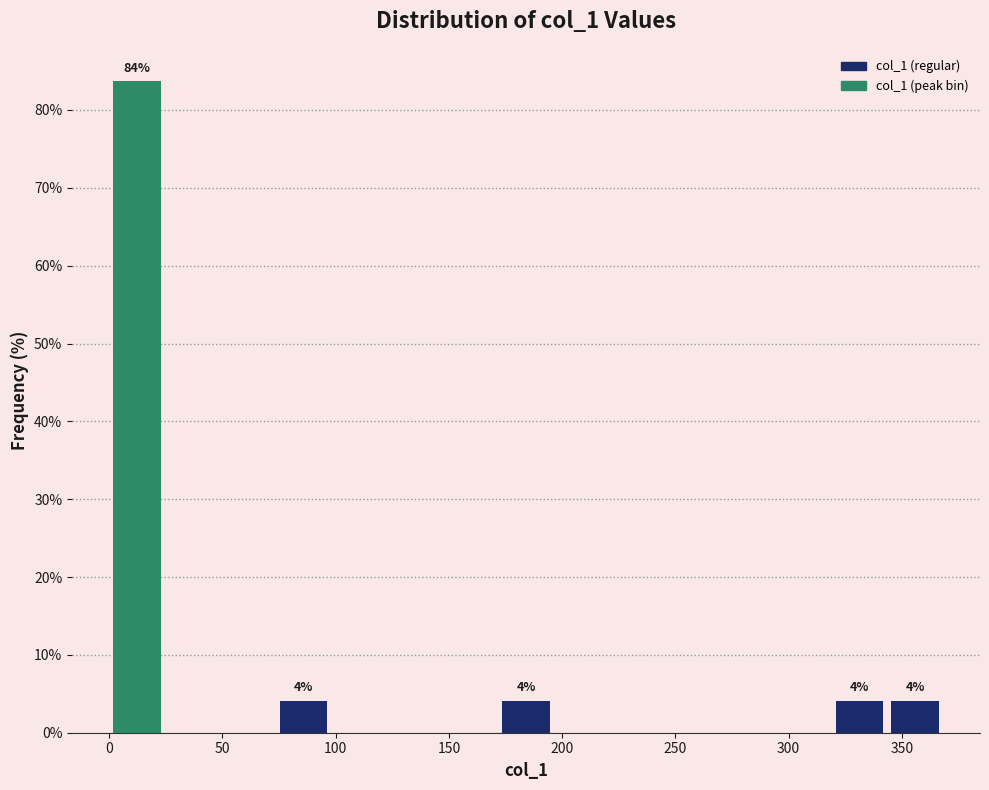

Which range on the x-axis has the tallest bar?

0 to 25